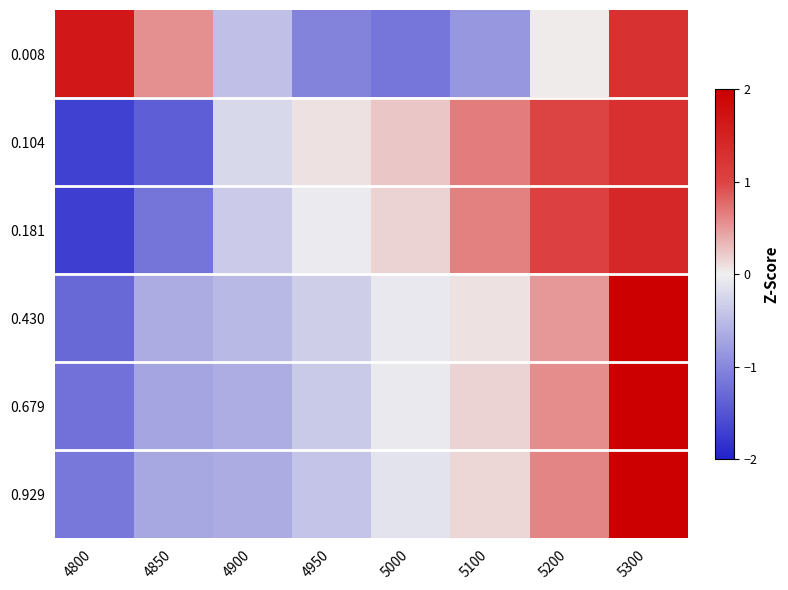

Reading left to right, extract all data points from this chart.

0.008: 4800=1.7	4850=0.6	4900=-0.5	4950=-1.0	5000=-1.2	5100=-0.8	5200=0.0	5300=1.3
0.104: 4800=-1.7	4850=-1.4	4900=-0.2	4950=0.1	5000=0.2	5100=0.7	5200=1.0	5300=1.3
0.181: 4800=-1.7	4850=-1.2	4900=-0.4	4950=-0.0	5000=0.2	5100=0.6	5200=1.1	5300=1.4
0.430: 4800=-1.3	4850=-0.6	4900=-0.5	4950=-0.3	5000=-0.1	5100=0.1	5200=0.5	5300=2.3
0.679: 4800=-1.2	4850=-0.7	4900=-0.6	4950=-0.4	5000=-0.1	5100=0.2	5200=0.6	5300=2.3
0.929: 4800=-1.2	4850=-0.7	4900=-0.7	4950=-0.4	5000=-0.1	5100=0.1	5200=0.6	5300=2.3